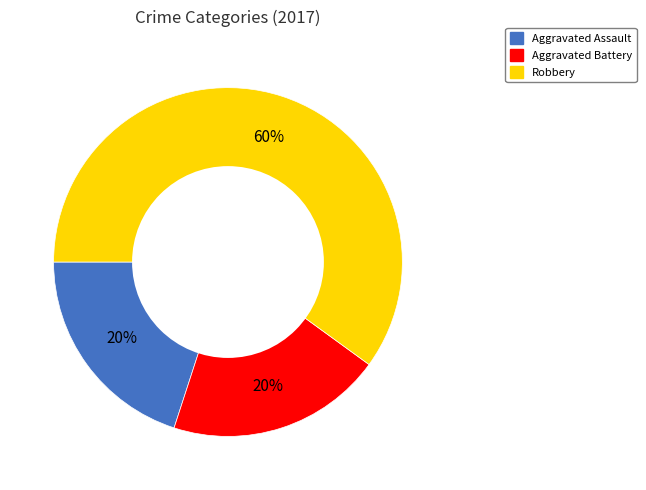

To the nearest percent, what is the average slice percentage?

33%